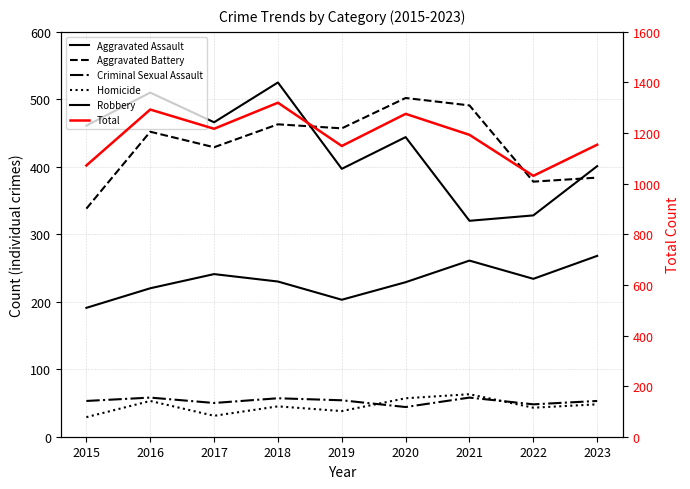

True or false: Criminal Sexual Assault and Aggravated Battery cross at least once.

False